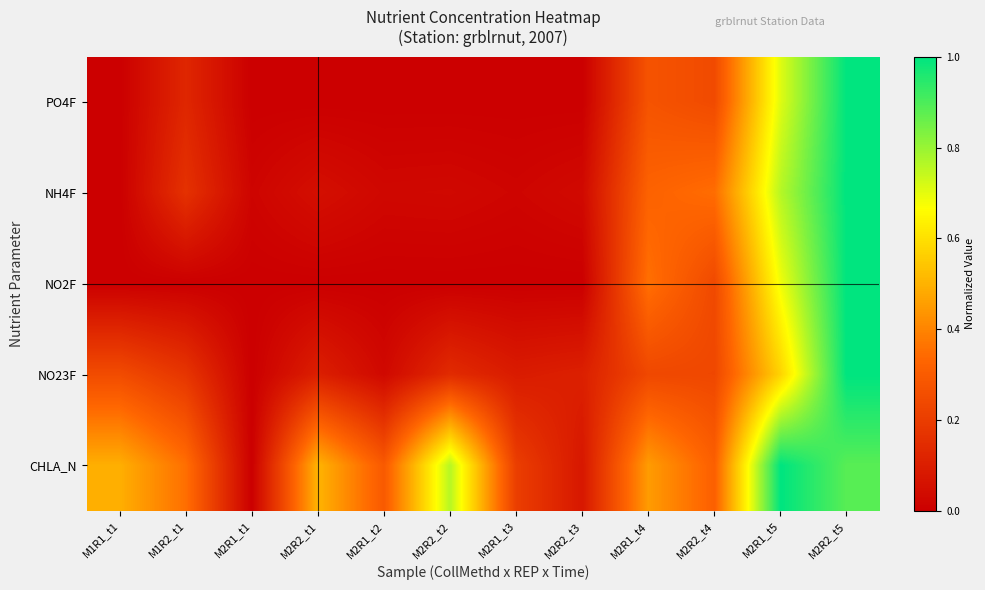

At how many categories does at least one series exceed 0?

12